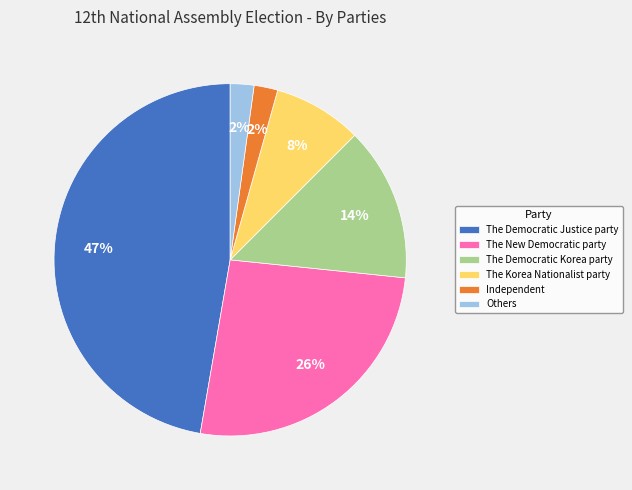

To the nearest percent, what portion does Independent represent?

2%